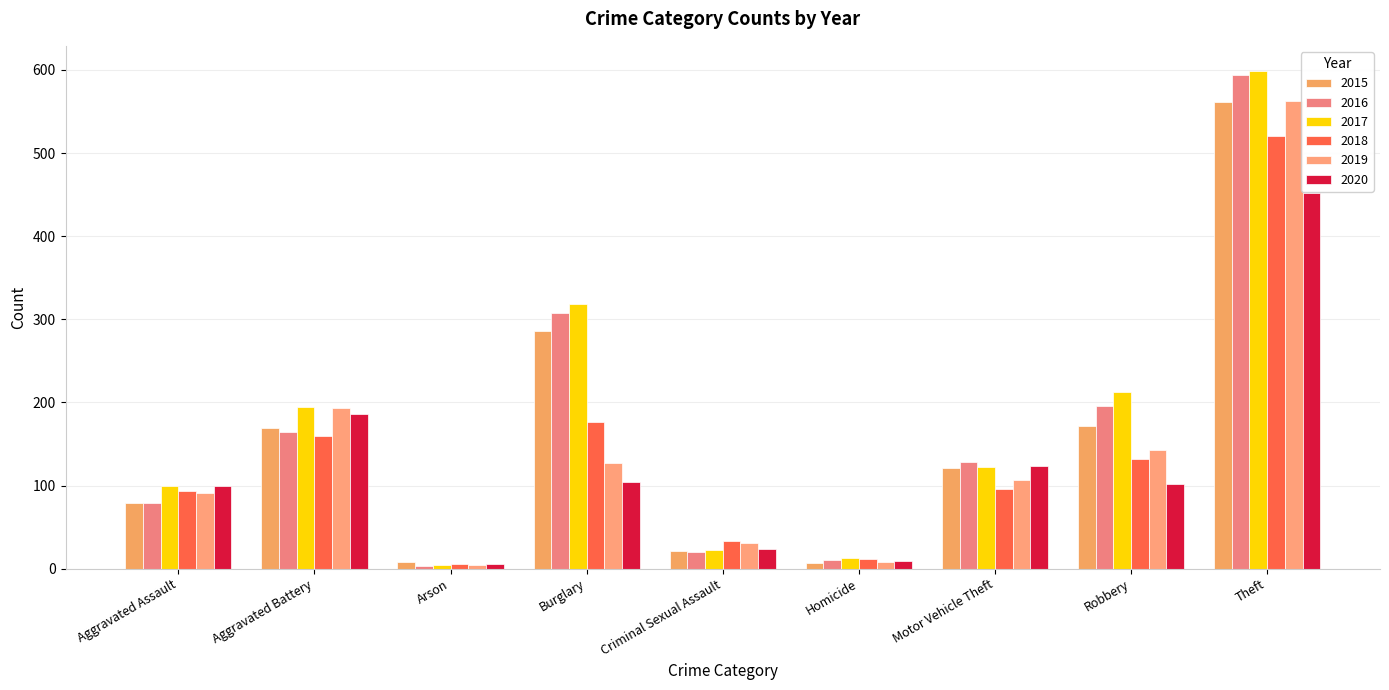

What is the spread (max minus min) of values at Aggravated Assault?

20